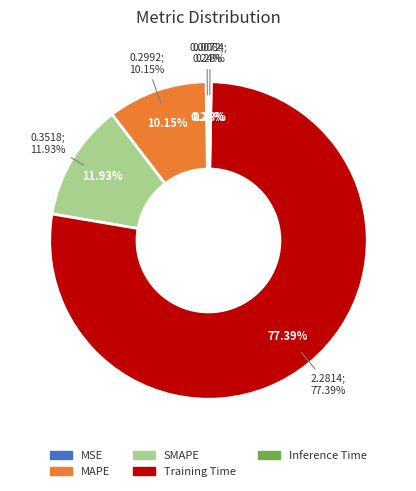

Which has a higher value, Inference Time or MSE?

Inference Time